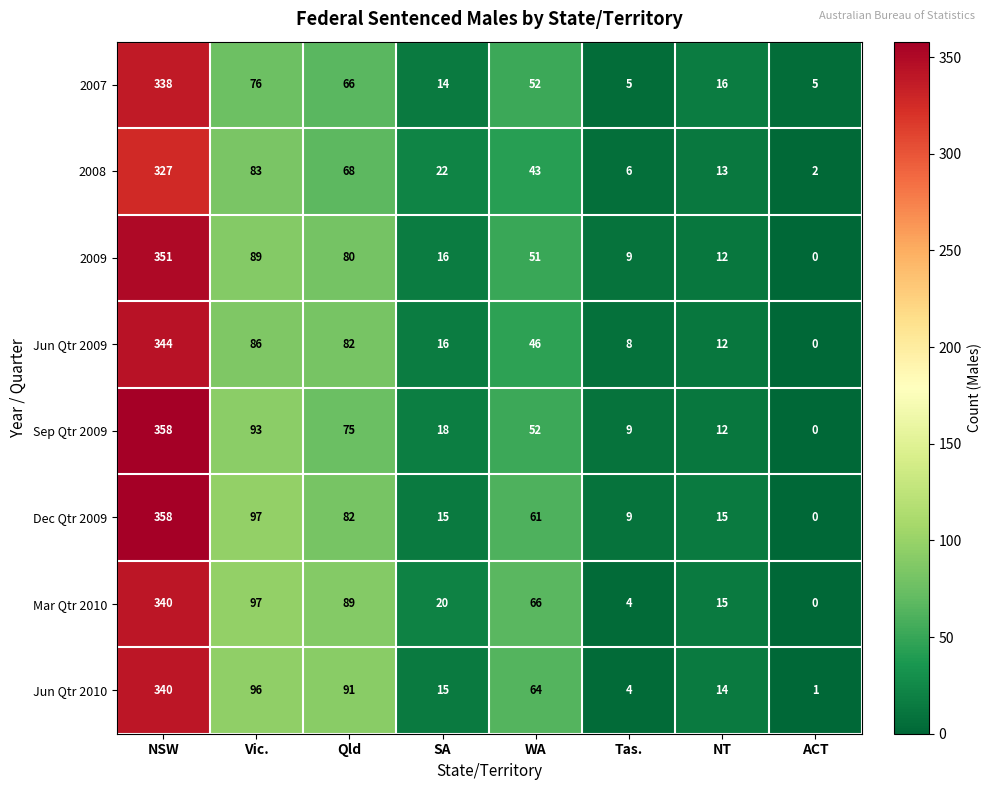

Where does the Sep Qtr 2009 series first go above 52?

NSW